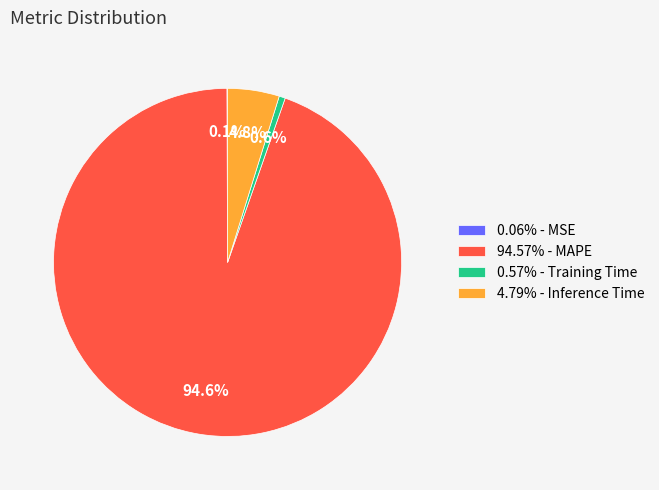

What percentage do 4.79% - Inference Time and 0.57% - Training Time together represent?

5.4%